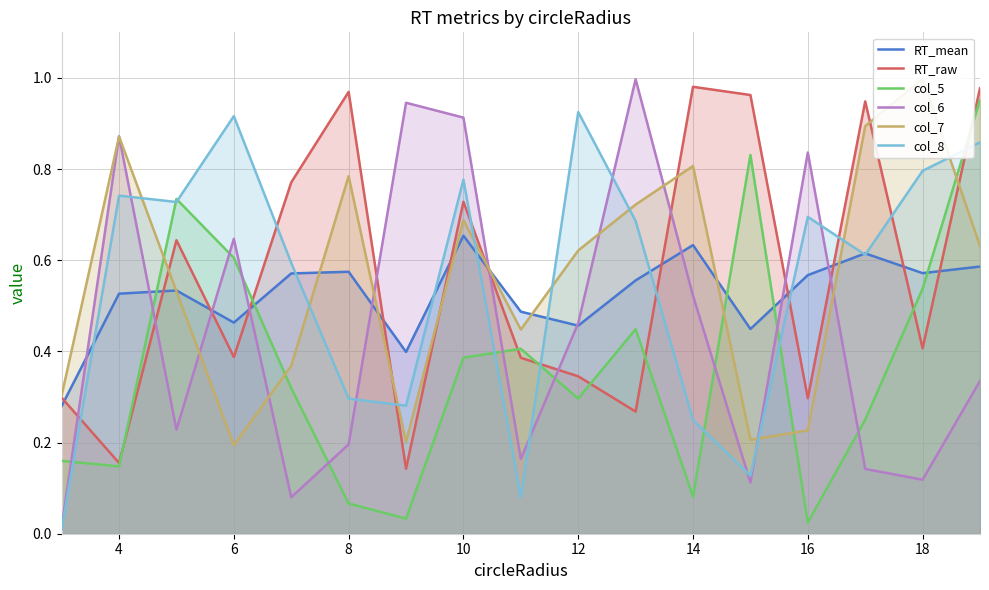

True or false: col_6 and RT_raw cross at least once.

True